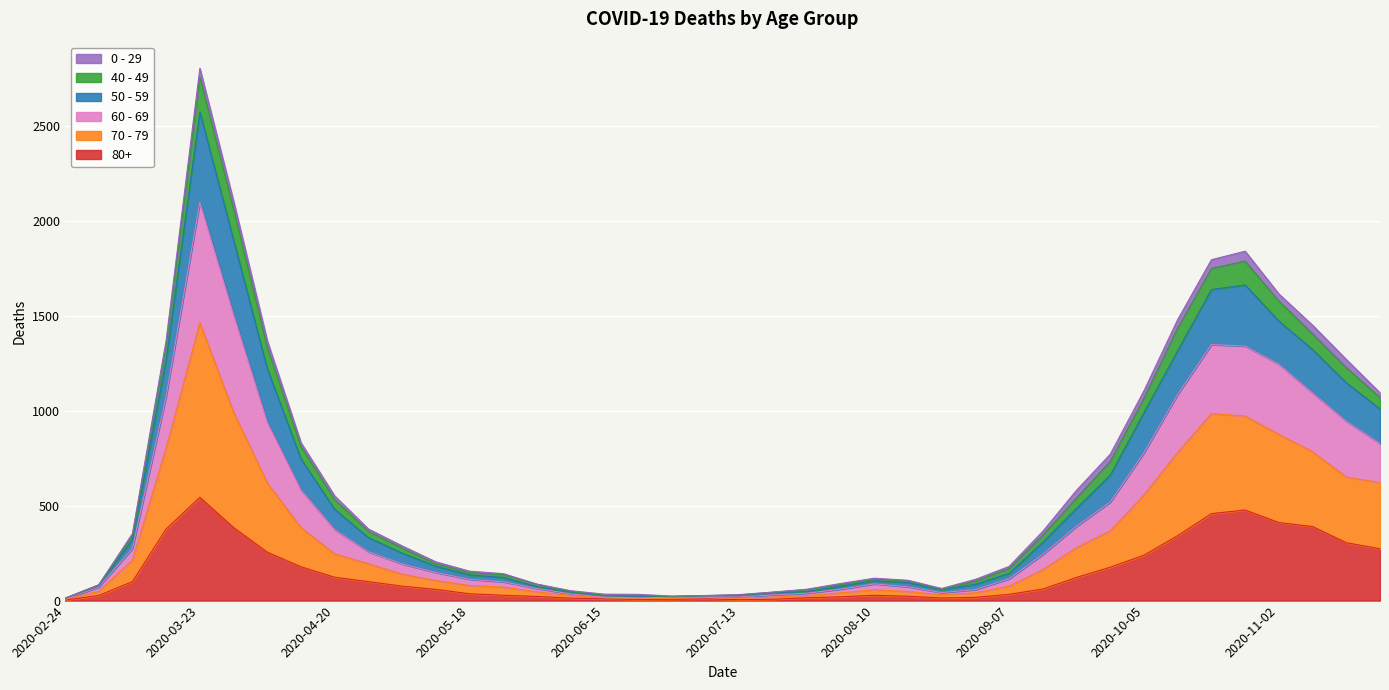

At which category is the sum across all series the highest?

2020-03-23